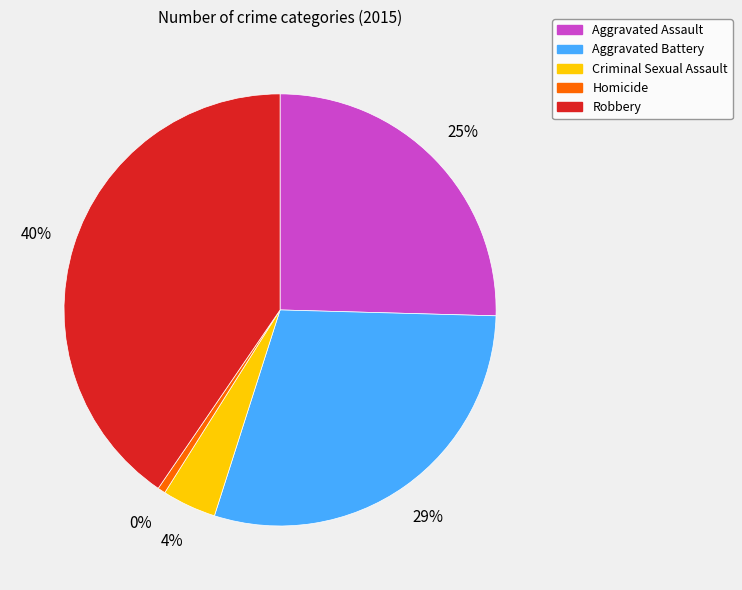

To the nearest percent, what percentage of the pie is Criminal Sexual Assault?

4%